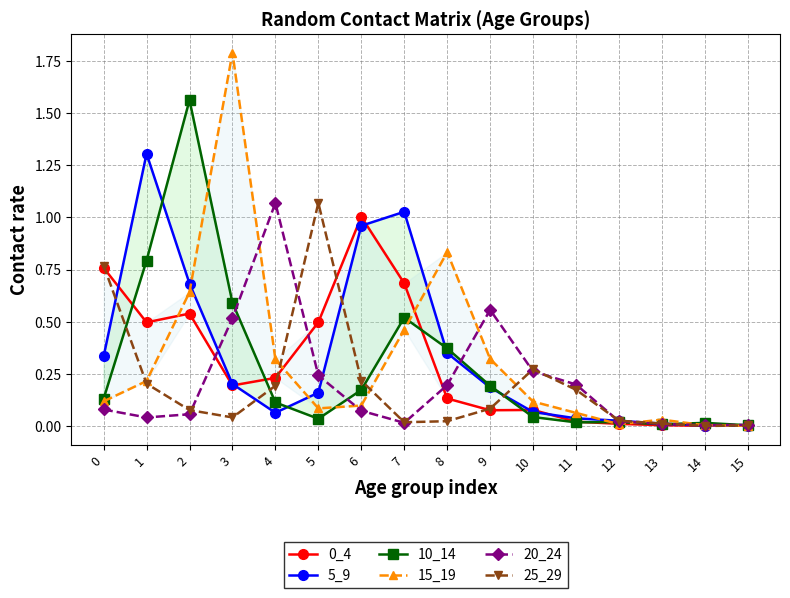

True or false: 20_24 has more than 1 interior local peaks.

True